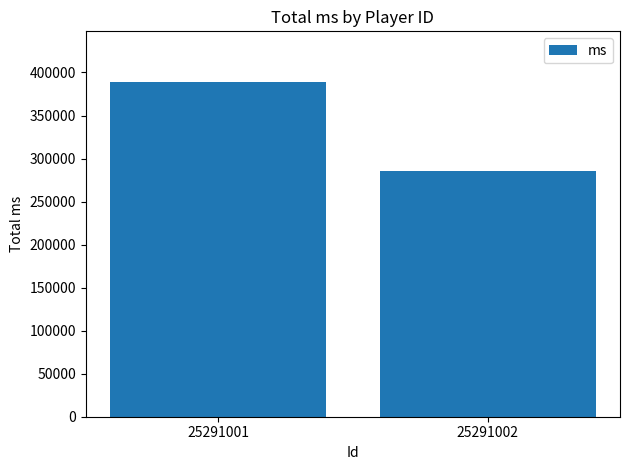

How many data points does each series have?

2